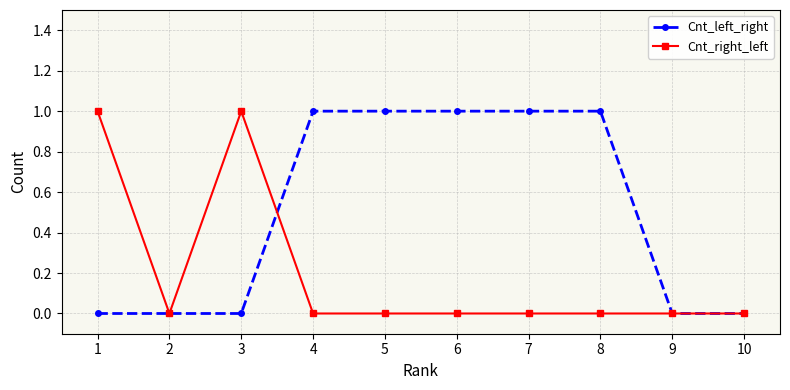

What is the value of the Cnt_left_right point at the 4th from the left?

1